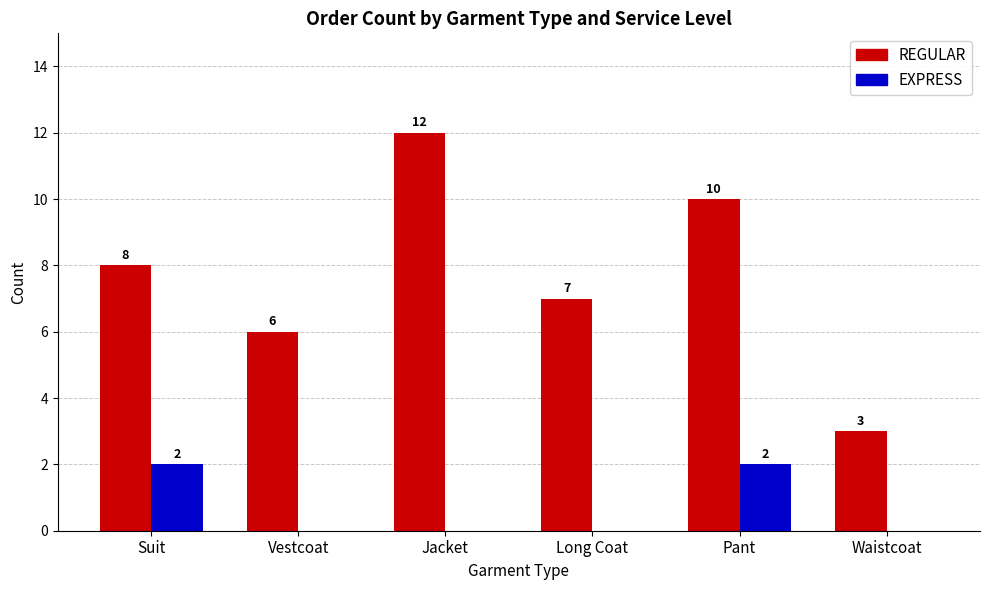

Between Vestcoat and Long Coat, which series saw the biggest shift?

REGULAR